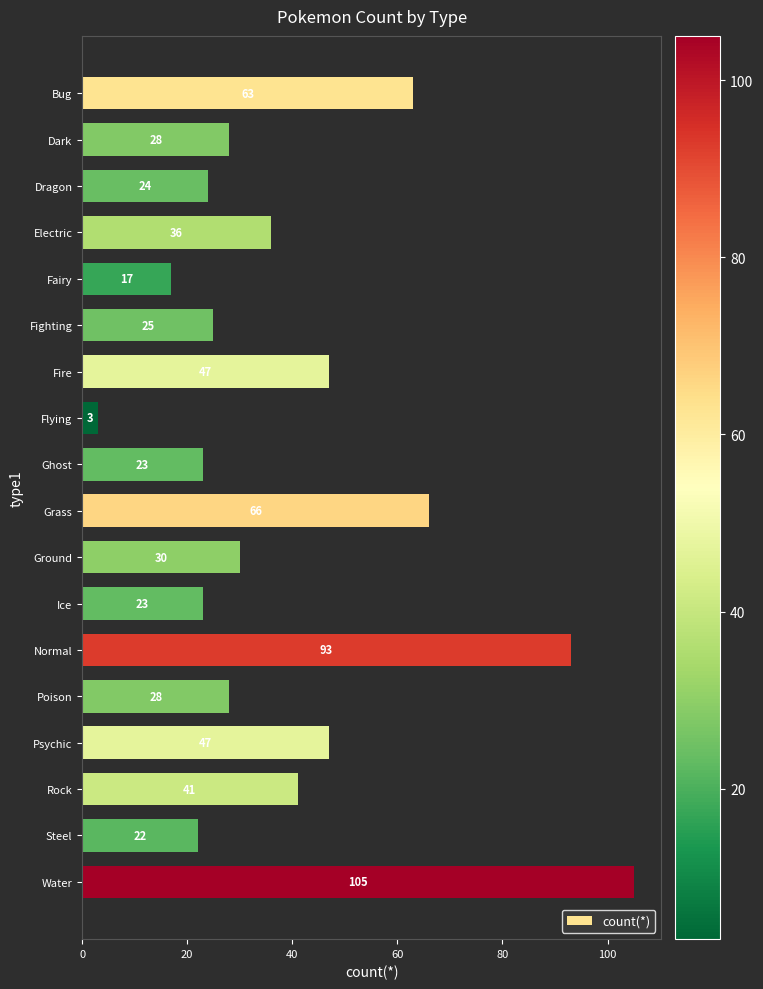

How many data points are less than 30?

9